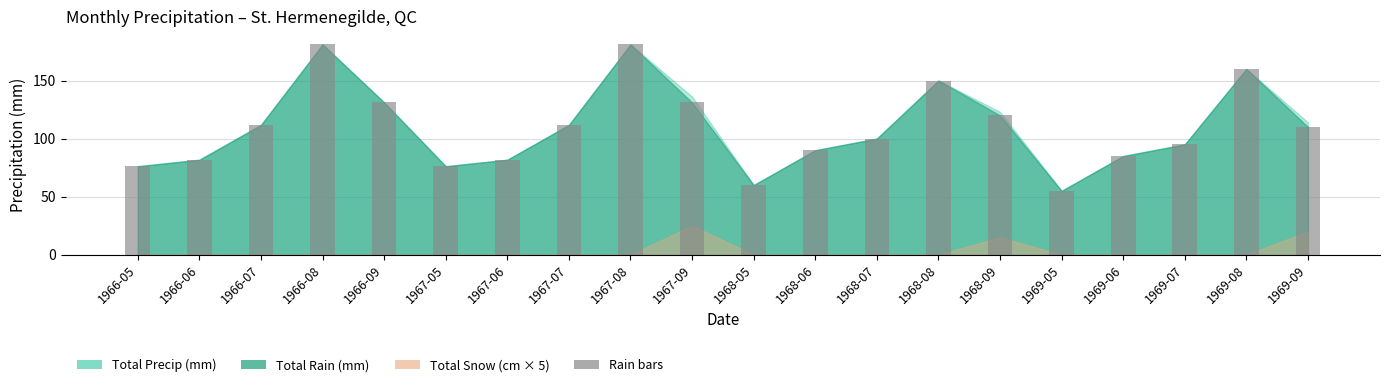

Reading left to right, extract all data points from this chart.

76.2	81.8	111.8	181.1	131.1	76.2	81.8	111.8	181.1	131.1	60.0	90.0	100.0	150.0	120.0	55.0	85.0	95.0	160.0	110.0